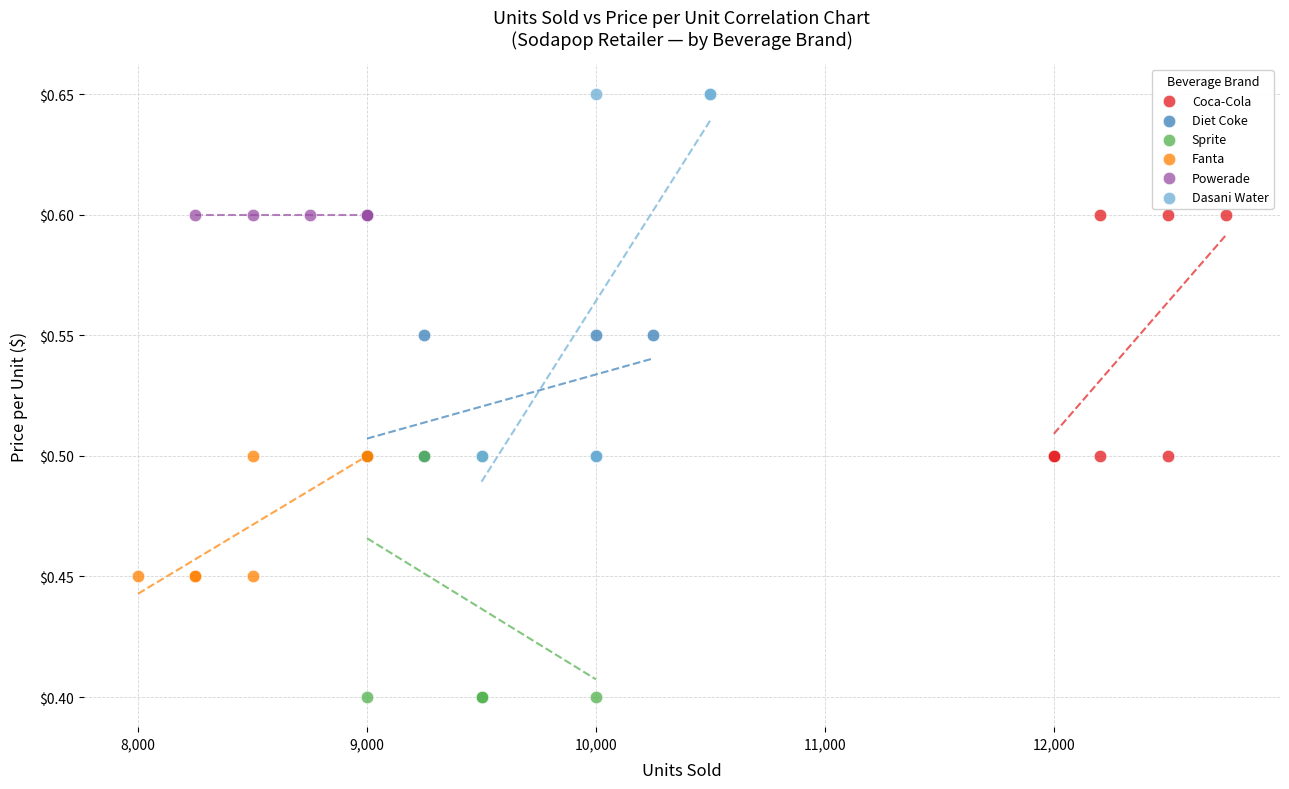

Which series reaches the minimum Y coordinate?

Sprite